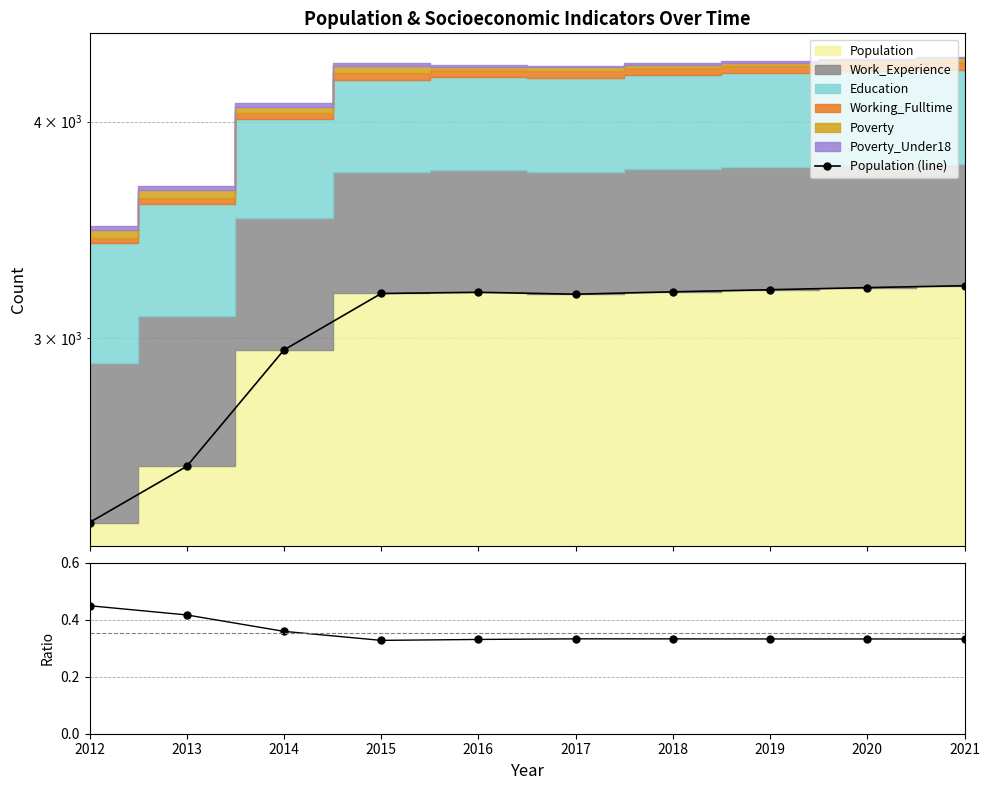

Reading left to right, what are all the values shown in this chart?

Population (line): 2349.0	2531.0	2954.0	3184.0	3189.0	3181.0	3191.0	3200.0	3209.0	3217.0
(Work_Exp+Edu)/Population: 0.4	0.4	0.4	0.3	0.3	0.3	0.3	0.3	0.3	0.3